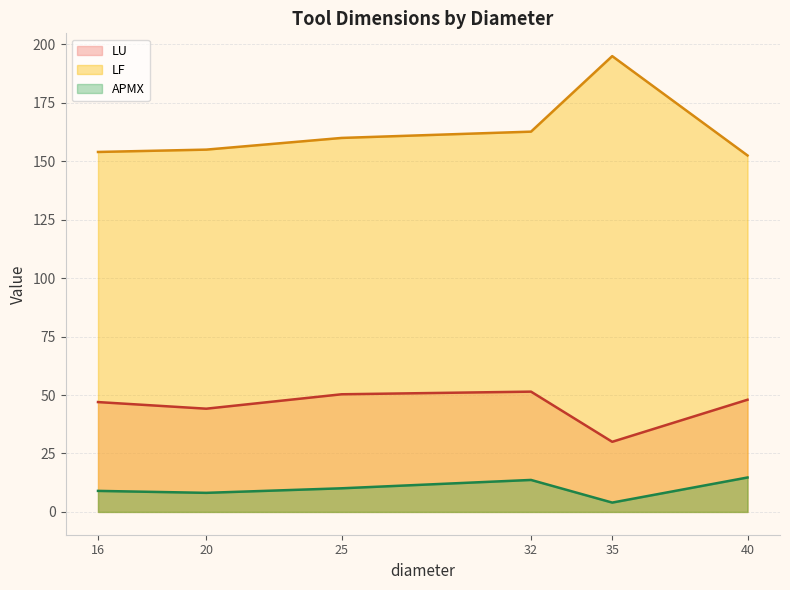

List the series in order of their peak value, lowest first.

APMX, LU, LF